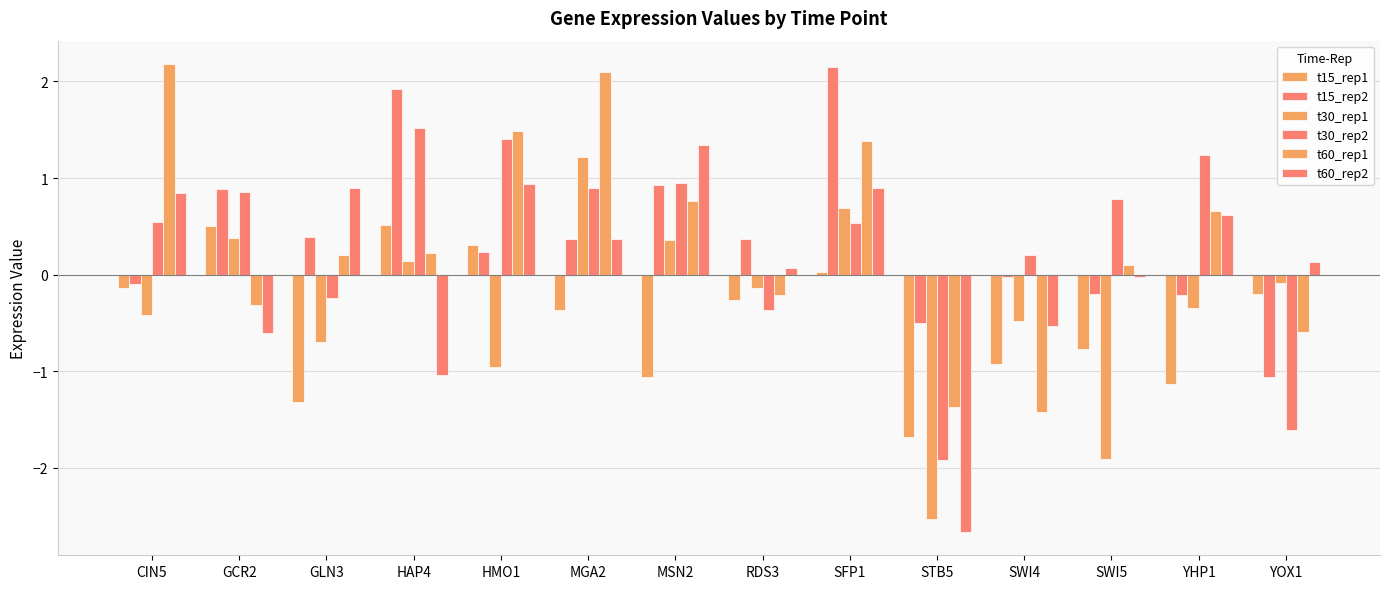

How many negative values does the t60_rep1 series have?

5